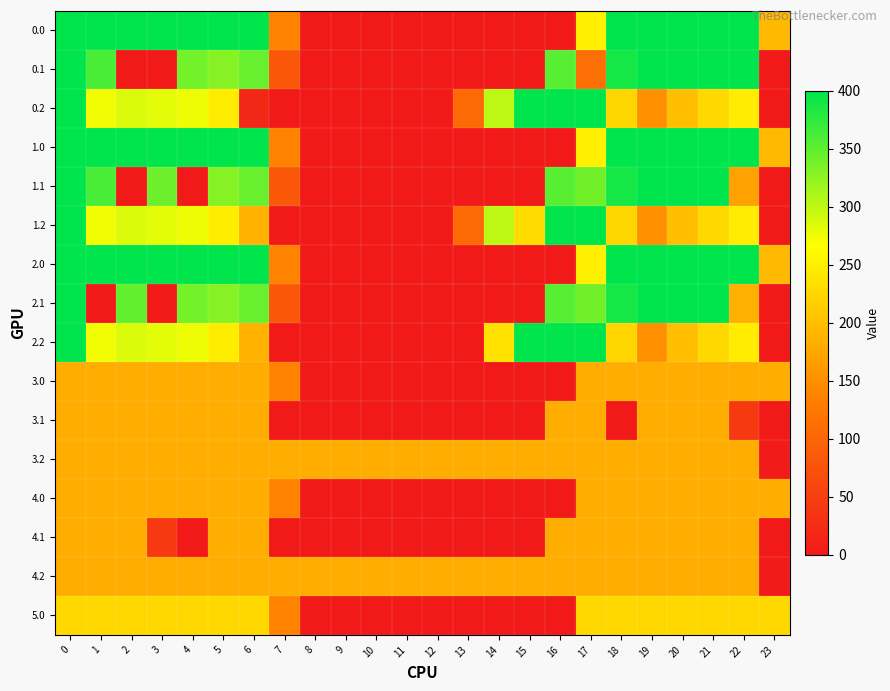

Reading left to right, extract all data points from this chart.

0.0: 0=400.0	1=400.0	2=400.0	3=400.0	4=400.0	5=400.0	6=400.0	7=136.4	8=0.0	9=0.0	10=0.0	11=0.0	12=0.0	13=0.0	14=0.0	15=0.0	16=0.0	17=250.3	18=400.0	19=400.0	20=400.0	21=400.0	22=400.0	23=194.0
0.1: 0=400.0	1=361.1	2=0.0	3=0.0	4=339.6	5=329.5	6=345.2	7=81.6	8=0.0	9=0.0	10=0.0	11=0.0	12=0.0	13=0.0	14=0.0	15=0.0	16=353.7	17=112.0	18=388.5	19=399.7	20=400.0	21=400.0	22=400.0	23=0.0
0.2: 0=400.0	1=272.7	2=285.5	3=281.0	4=274.4	5=248.1	6=18.0	7=0.0	8=0.0	9=0.0	10=0.0	11=0.0	12=0.0	13=104.4	14=301.9	15=400.0	16=400.0	17=400.0	18=223.1	19=151.1	20=199.2	21=226.4	22=247.4	23=0.0
1.0: 0=400.0	1=400.0	2=400.0	3=400.0	4=400.0	5=400.0	6=400.0	7=136.4	8=0.0	9=0.0	10=0.0	11=0.0	12=0.0	13=0.0	14=0.0	15=0.0	16=0.0	17=250.3	18=400.0	19=400.0	20=400.0	21=400.0	22=400.0	23=194.0
1.1: 0=400.0	1=361.1	2=0.0	3=342.7	4=0.0	5=329.5	6=345.2	7=81.6	8=0.0	9=0.0	10=0.0	11=0.0	12=0.0	13=0.0	14=0.0	15=0.0	16=353.7	17=340.1	18=388.5	19=399.7	20=400.0	21=400.0	22=168.9	23=0.0
1.2: 0=400.0	1=272.7	2=285.5	3=281.0	4=274.4	5=248.1	6=187.1	7=0.0	8=0.0	9=0.0	10=0.0	11=0.0	12=0.0	13=104.4	14=301.9	15=230.9	16=400.0	17=400.0	18=223.1	19=151.1	20=199.2	21=226.4	22=247.4	23=0.0
2.0: 0=400.0	1=400.0	2=400.0	3=400.0	4=400.0	5=400.0	6=400.0	7=136.4	8=0.0	9=0.0	10=0.0	11=0.0	12=0.0	13=0.0	14=0.0	15=0.0	16=0.0	17=250.3	18=400.0	19=400.0	20=400.0	21=400.0	22=400.0	23=194.0
2.1: 0=400.0	1=0.0	2=347.9	3=0.0	4=339.6	5=329.5	6=345.2	7=81.6	8=0.0	9=0.0	10=0.0	11=0.0	12=0.0	13=0.0	14=0.0	15=0.0	16=353.7	17=340.1	18=388.5	19=399.7	20=400.0	21=400.0	22=185.1	23=0.0
2.2: 0=400.0	1=272.7	2=285.5	3=281.0	4=274.4	5=248.1	6=187.1	7=0.0	8=0.0	9=0.0	10=0.0	11=0.0	12=0.0	13=0.0	14=237.2	15=400.0	16=400.0	17=400.0	18=223.1	19=151.1	20=199.2	21=226.4	22=247.4	23=0.0
3.0: 0=182.0	1=182.0	2=182.0	3=182.0	4=182.0	5=182.0	6=182.0	7=136.4	8=0.0	9=0.0	10=0.0	11=0.0	12=0.0	13=0.0	14=0.0	15=0.0	16=0.0	17=182.0	18=182.0	19=182.0	20=182.0	21=182.0	22=182.0	23=182.0
3.1: 0=182.0	1=182.0	2=182.0	3=182.0	4=182.0	5=182.0	6=182.0	7=0.0	8=0.0	9=0.0	10=0.0	11=0.0	12=0.0	13=0.0	14=0.0	15=0.0	16=182.0	17=182.0	18=0.0	19=182.0	20=182.0	21=182.0	22=42.6	23=0.0
3.2: 0=182.0	1=182.0	2=182.0	3=182.0	4=182.0	5=182.0	6=182.0	7=182.0	8=182.0	9=182.0	10=182.0	11=182.0	12=182.0	13=182.0	14=182.0	15=182.0	16=182.0	17=182.0	18=182.0	19=182.0	20=182.0	21=182.0	22=182.0	23=2.5
4.0: 0=182.0	1=182.0	2=182.0	3=182.0	4=182.0	5=182.0	6=182.0	7=136.4	8=0.0	9=0.0	10=0.0	11=0.0	12=0.0	13=0.0	14=0.0	15=0.0	16=0.0	17=182.0	18=182.0	19=182.0	20=182.0	21=182.0	22=182.0	23=182.0
4.1: 0=182.0	1=182.0	2=182.0	3=42.6	4=0.0	5=182.0	6=182.0	7=0.0	8=0.0	9=0.0	10=0.0	11=0.0	12=0.0	13=0.0	14=0.0	15=0.0	16=182.0	17=182.0	18=182.0	19=182.0	20=182.0	21=182.0	22=182.0	23=0.0
4.2: 0=182.0	1=182.0	2=182.0	3=182.0	4=182.0	5=182.0	6=182.0	7=182.0	8=182.0	9=182.0	10=182.0	11=182.0	12=182.0	13=182.0	14=182.0	15=182.0	16=182.0	17=182.0	18=182.0	19=182.0	20=182.0	21=182.0	22=182.0	23=2.5
5.0: 0=226.0	1=226.0	2=226.0	3=226.0	4=226.0	5=226.0	6=226.0	7=136.4	8=0.0	9=0.0	10=0.0	11=0.0	12=0.0	13=0.0	14=0.0	15=0.0	16=0.0	17=226.0	18=226.0	19=226.0	20=226.0	21=226.0	22=226.0	23=226.0